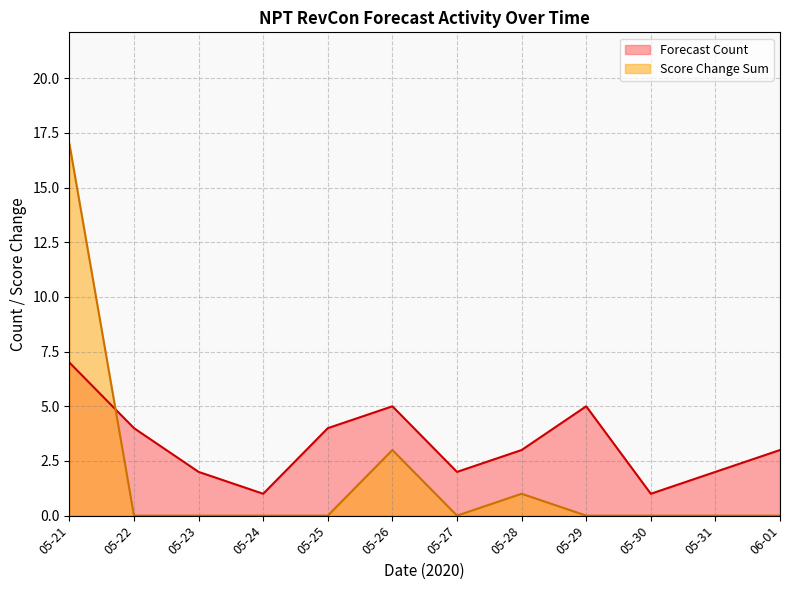

List the series in order of their peak value, lowest first.

Forecast Count, Score Change Sum